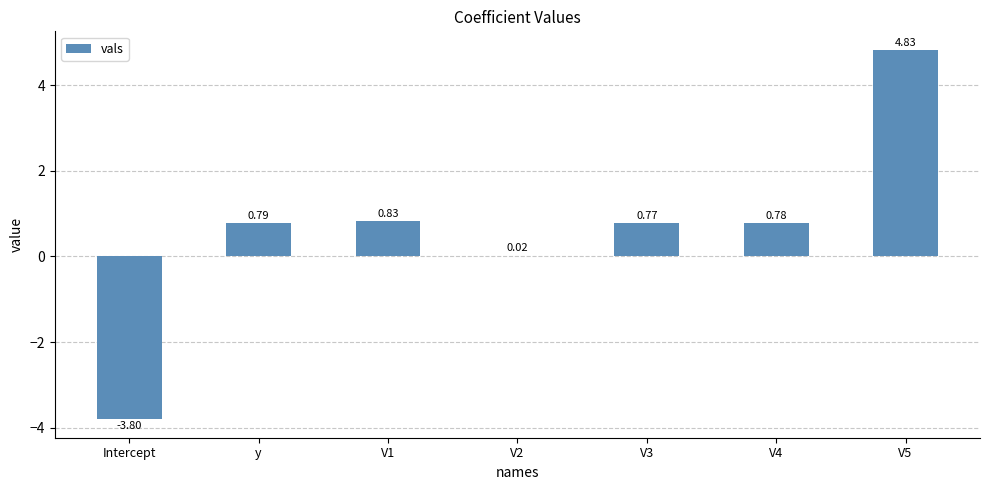

Between V1 and V5, which is larger?

V5